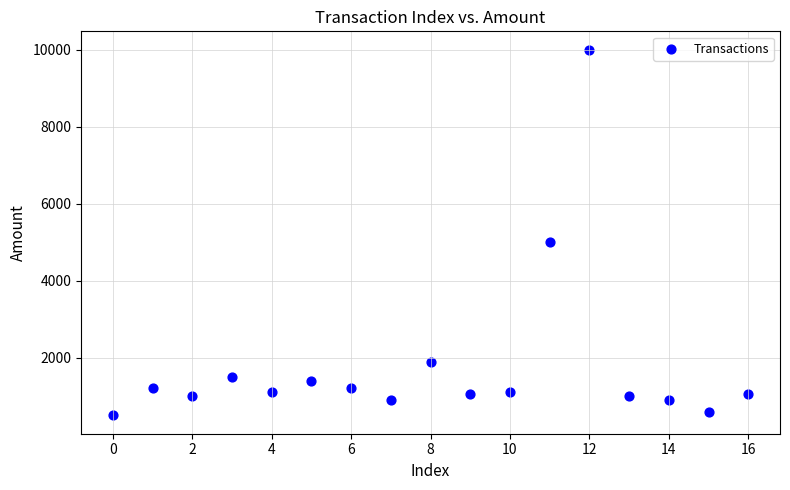

What is the range of Y values (max minus min)?

9499.5